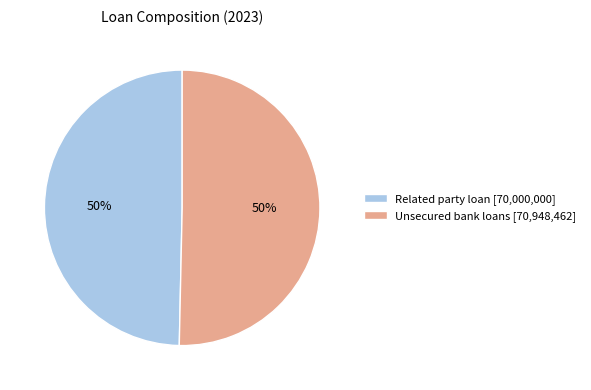

Is the sum of Unsecured bank loans and Related party loan greater than half?

Yes